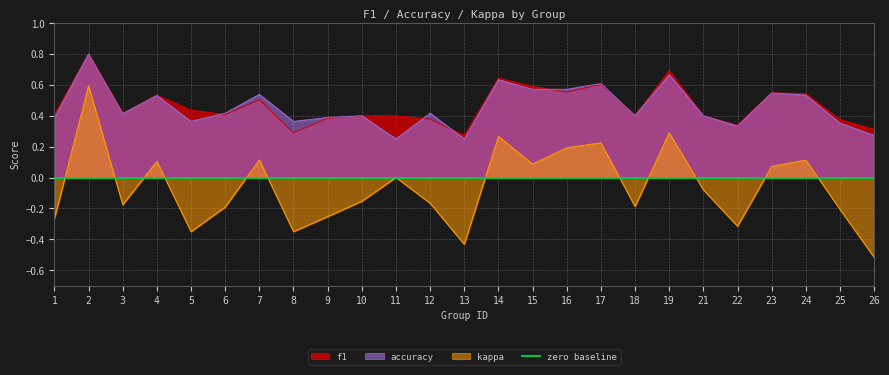

Count the accuracy values in the range 0 to 1.

25